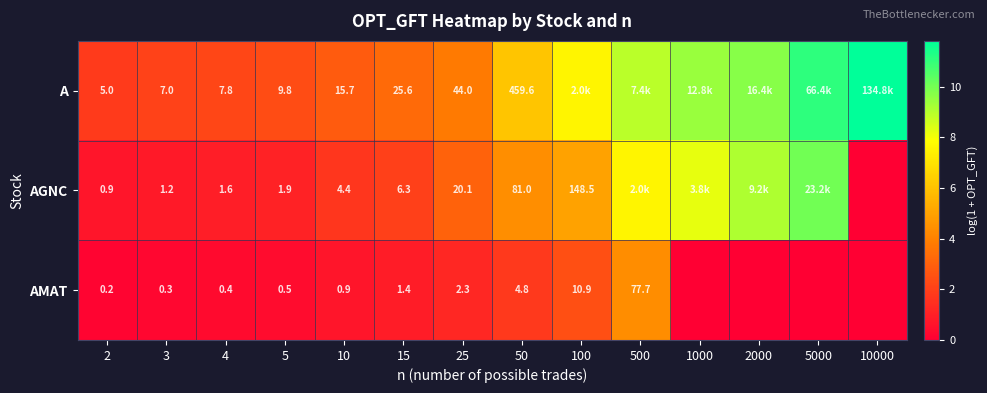

Rank the series at 2 from lowest to highest value.

AMAT, AGNC, A